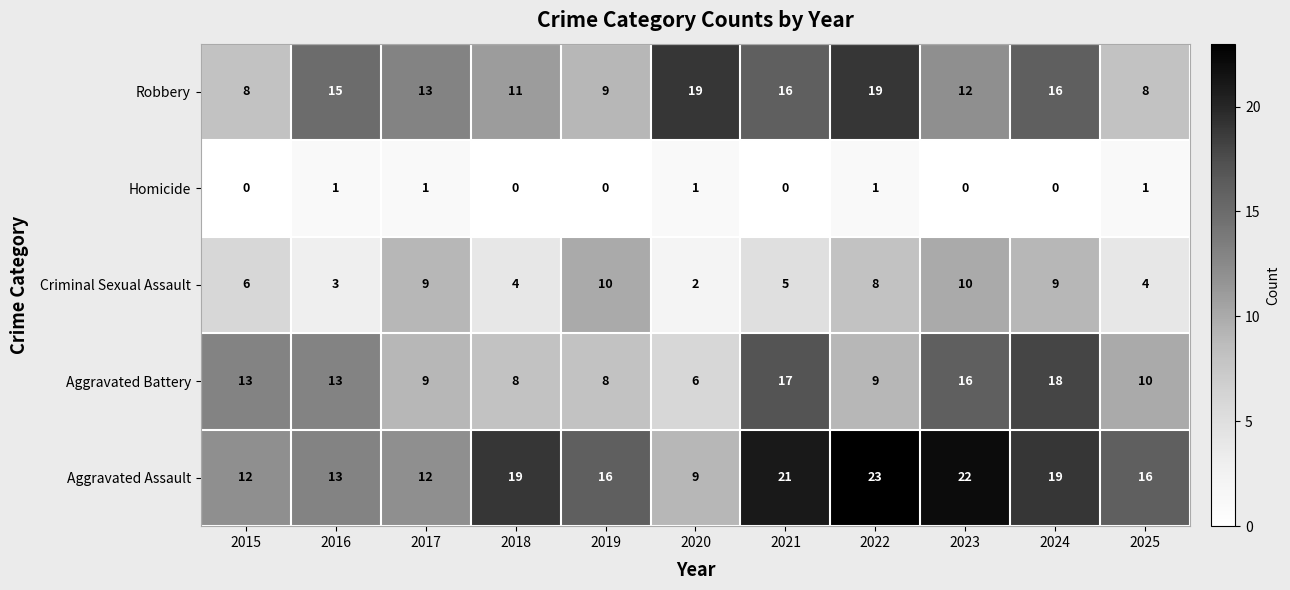

What is the total value across all series at 2016?

45